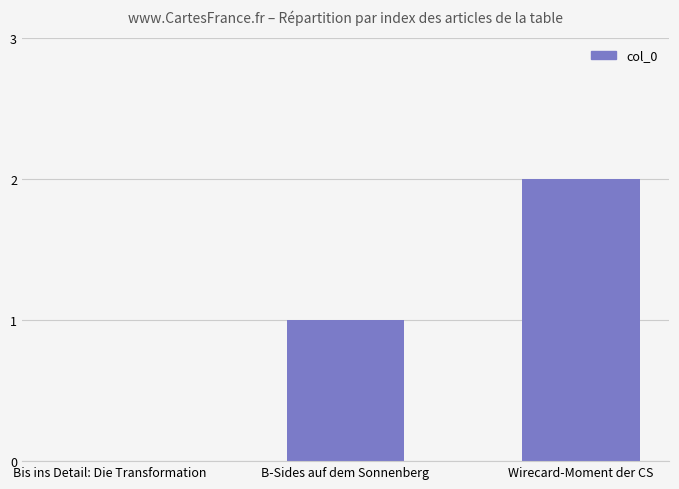

Reading left to right, list all the values displayed in this chart.

Bis ins Detail: Die Transformation=0	B-Sides auf dem Sonnenberg=1	Wirecard-Moment der CS=2